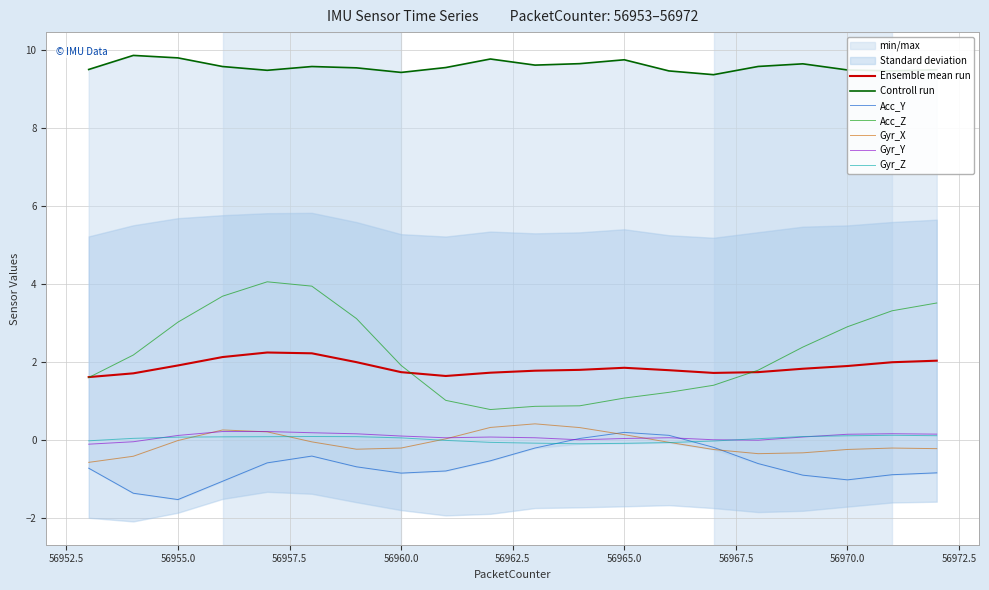

How many Acc_X values are between 9 and 10?

20